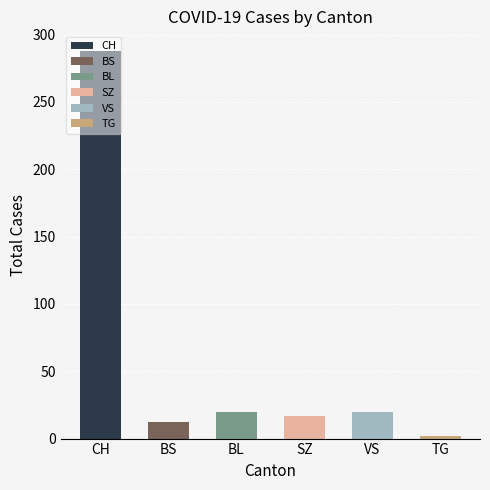

How many values are below 20?

3